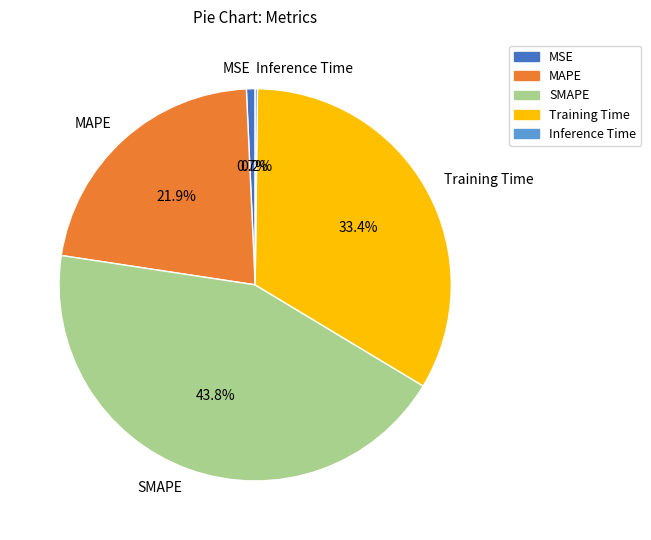

Does SMAPE represent more than half of the total?

No